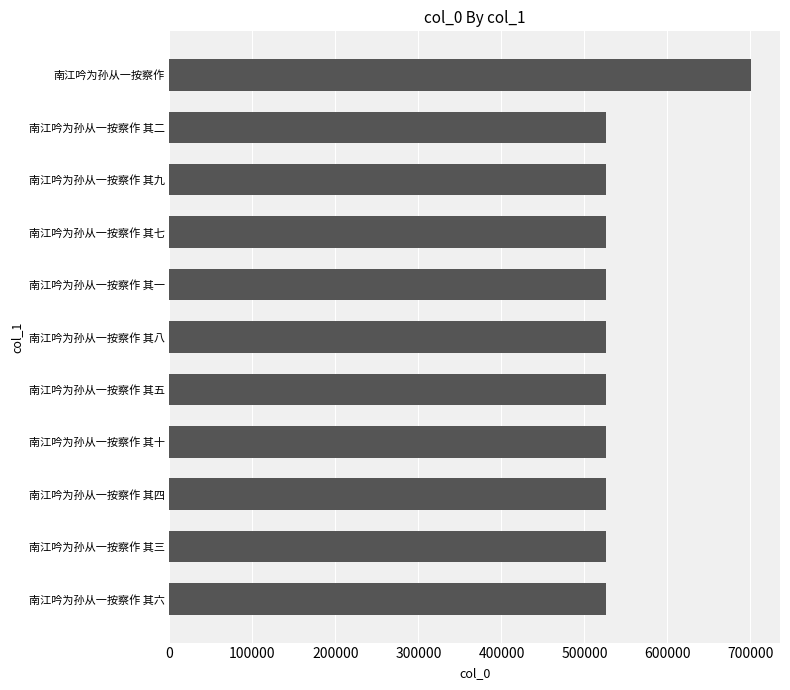

How many data points does each series have?

11